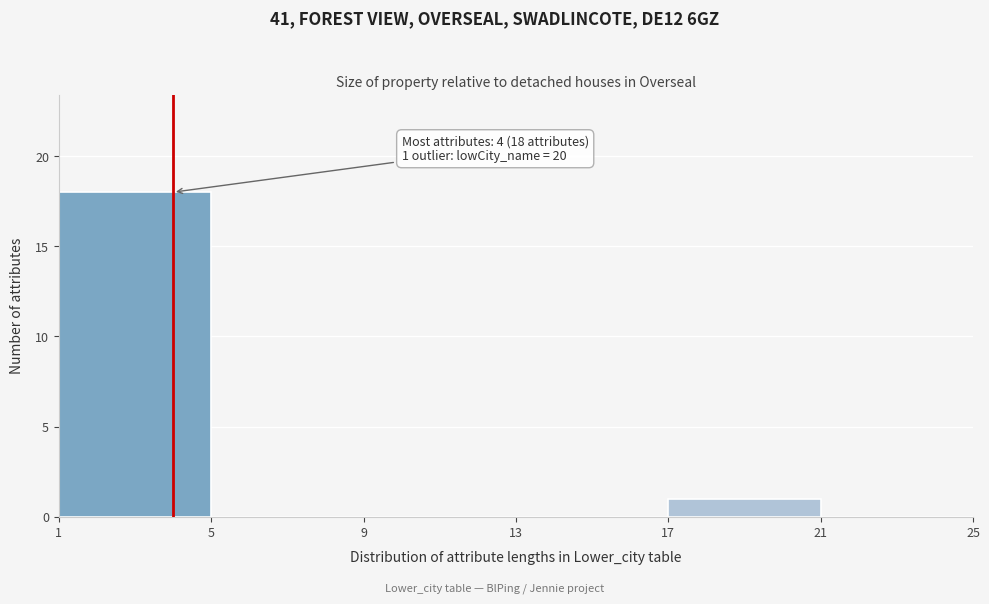

Which range on the x-axis has the tallest bar?

1 to 5